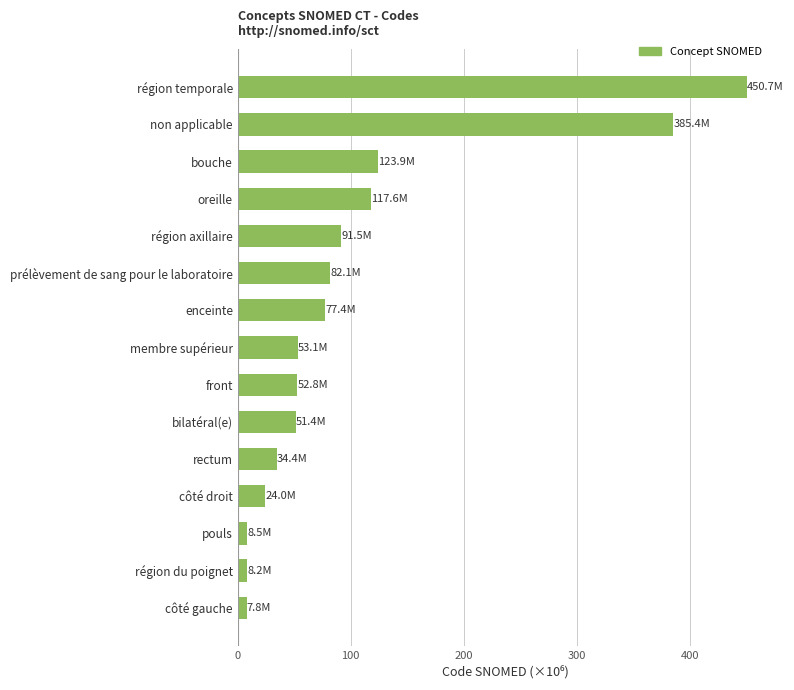

At which label is the value closest to 229?

bouche